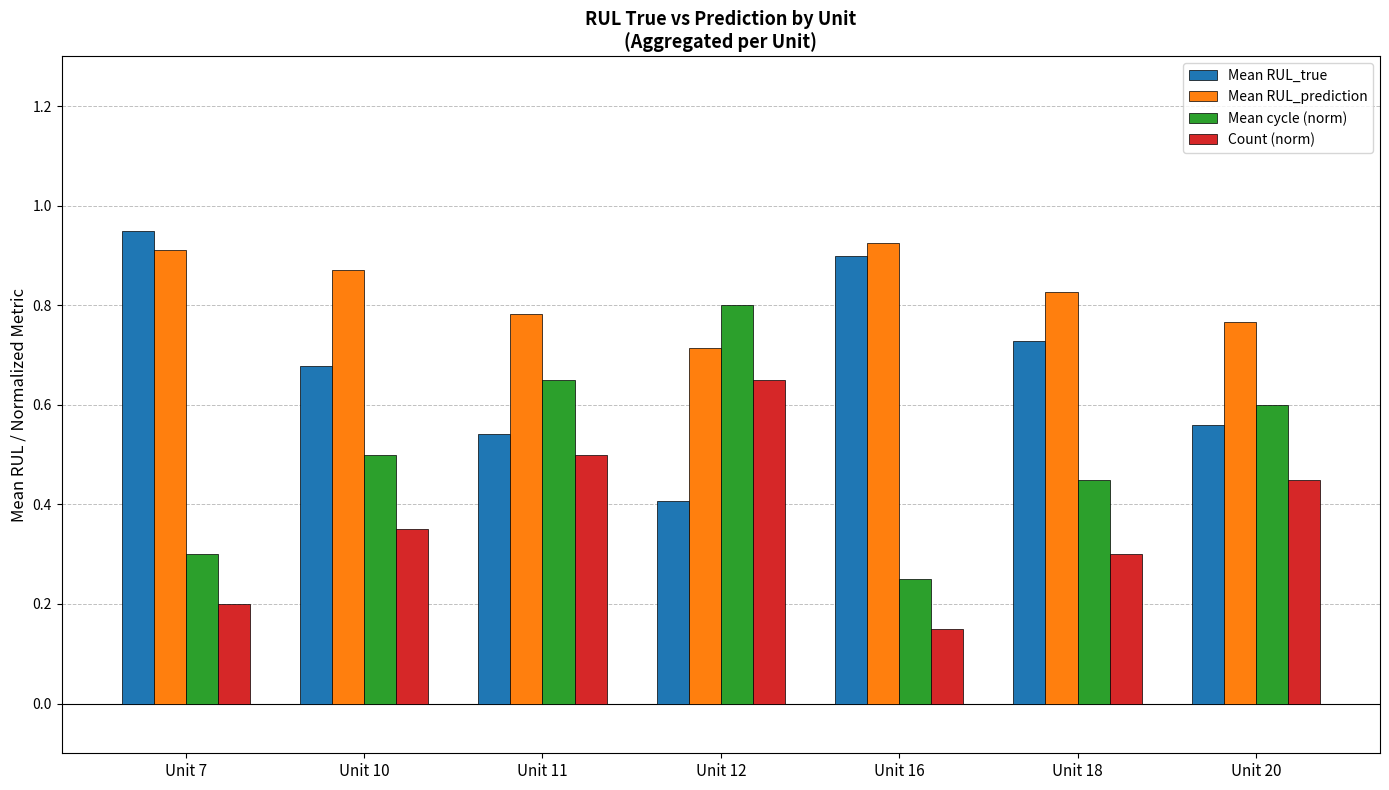

At which category does the chart reach its peak across all series?

Unit 7